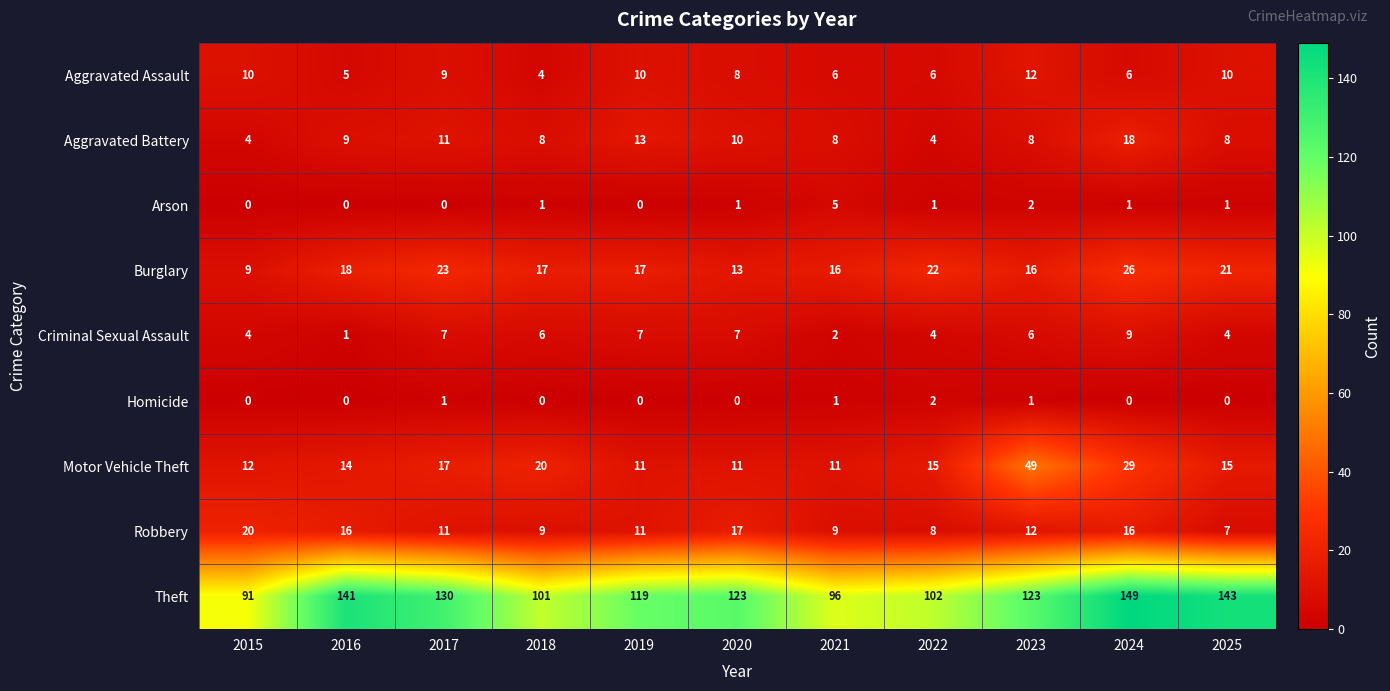

What is the sum of the Motor Vehicle Theft values at 2019 and 2020?

22